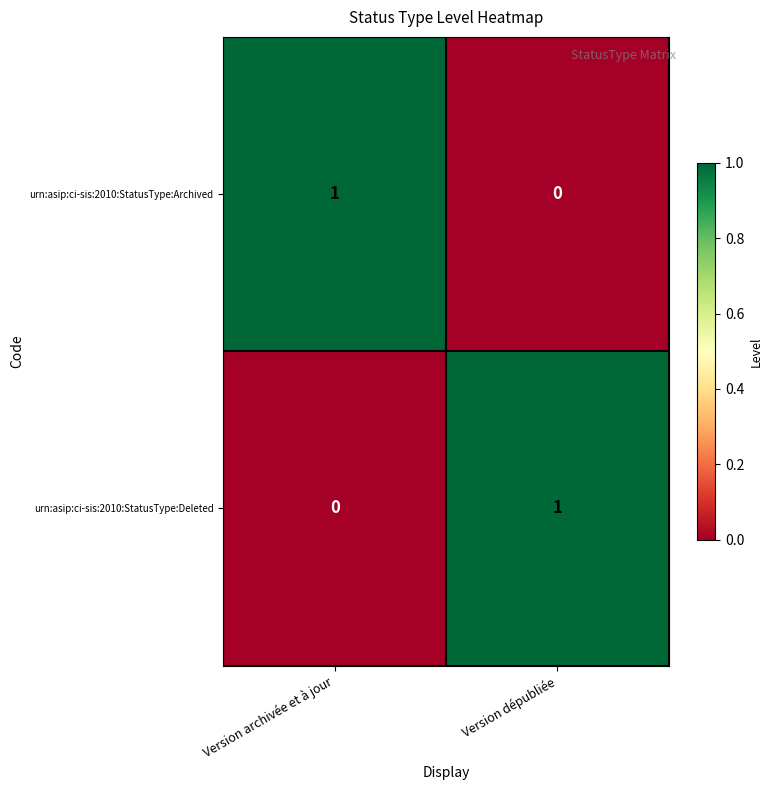

At how many categories does at least one series exceed 0?

2